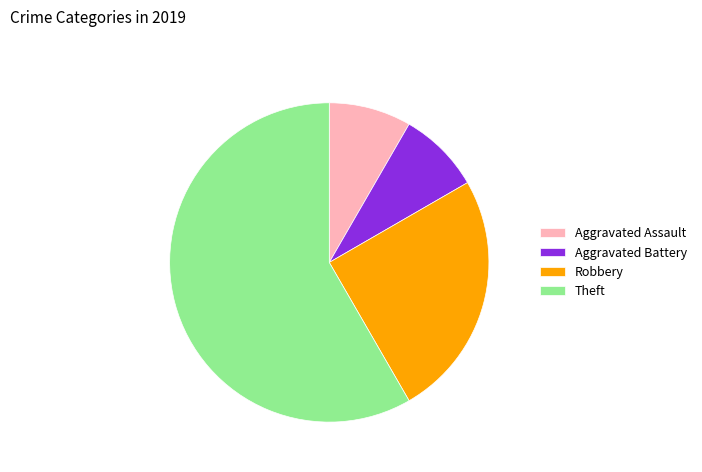

Do Aggravated Battery and Robbery together represent more than half of the pie?

No